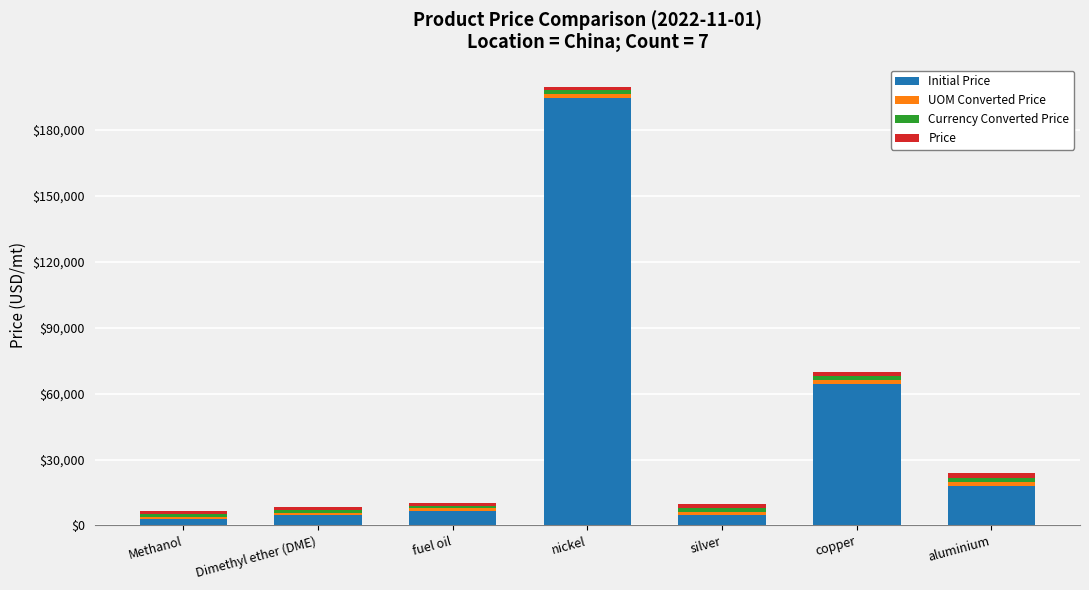

At which category is the sum across all series the highest?

nickel